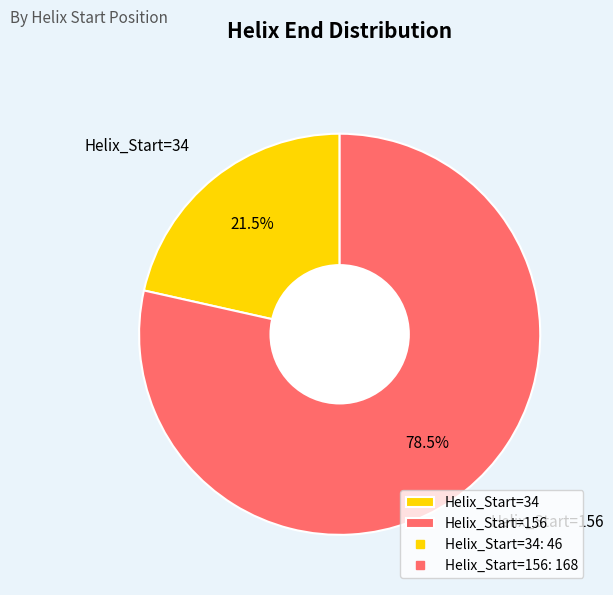

What percentage do Helix_Start=156 and Helix_Start=34 together represent?

100.0%